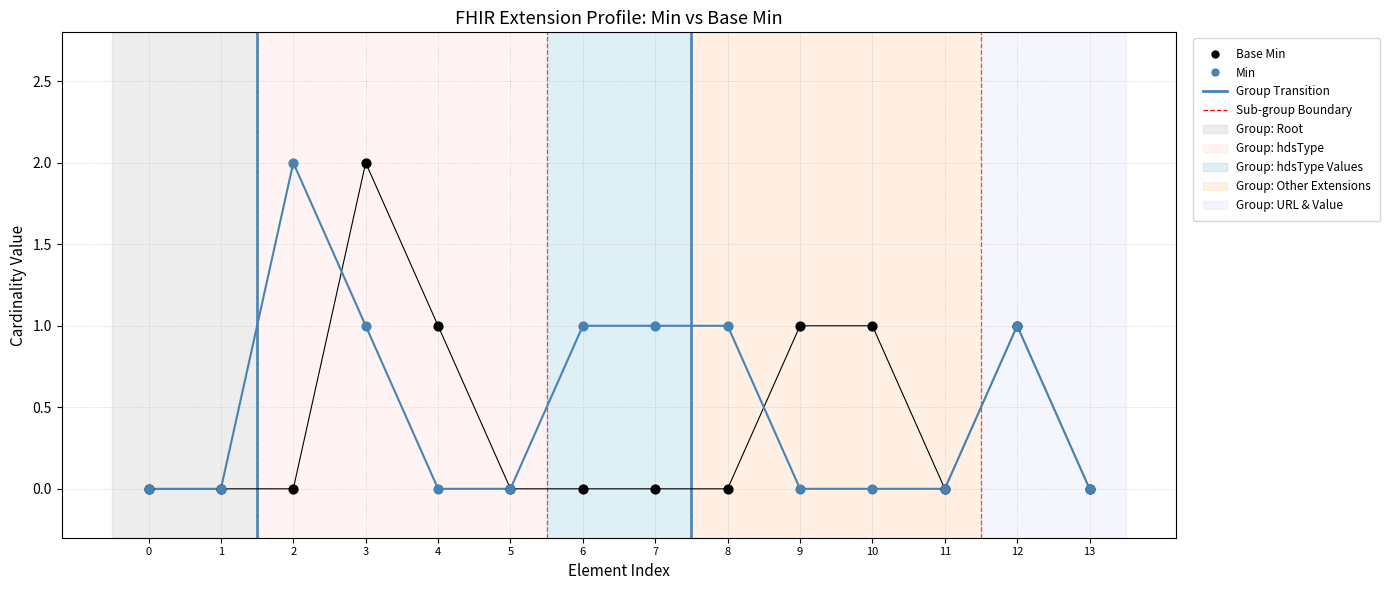

What are all the series names shown in the legend?

Base Min, Min